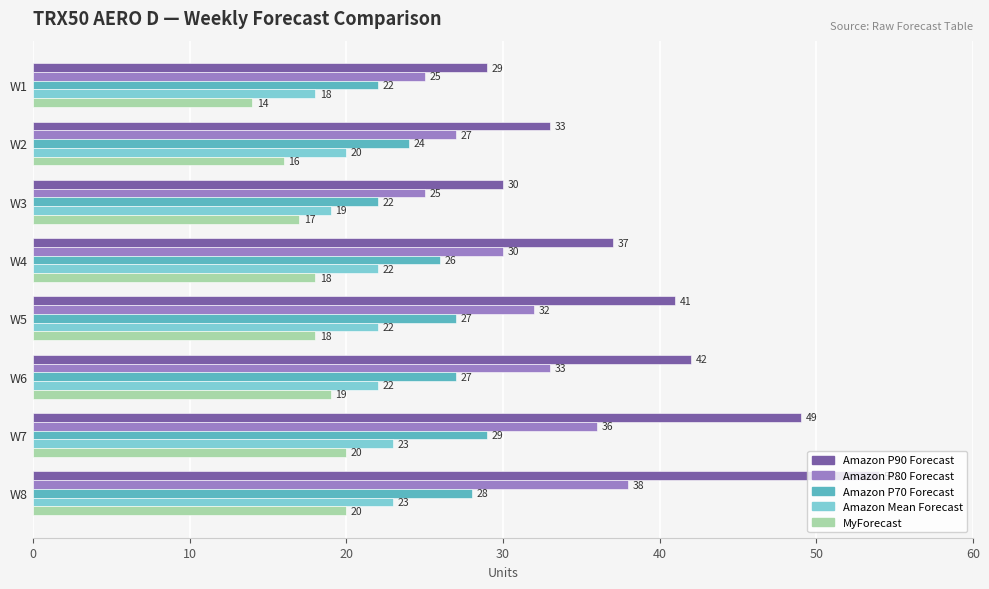

Which series changed the most between W1 and W8?

Amazon P90 Forecast